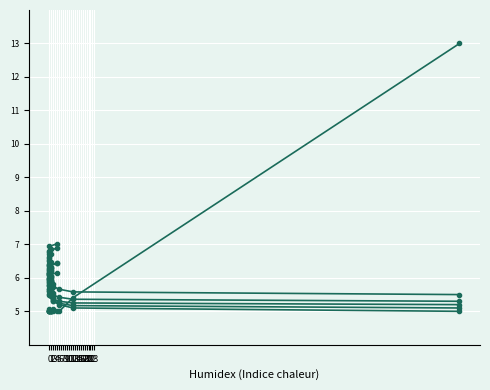

Between 0 and 12, which is larger?

12